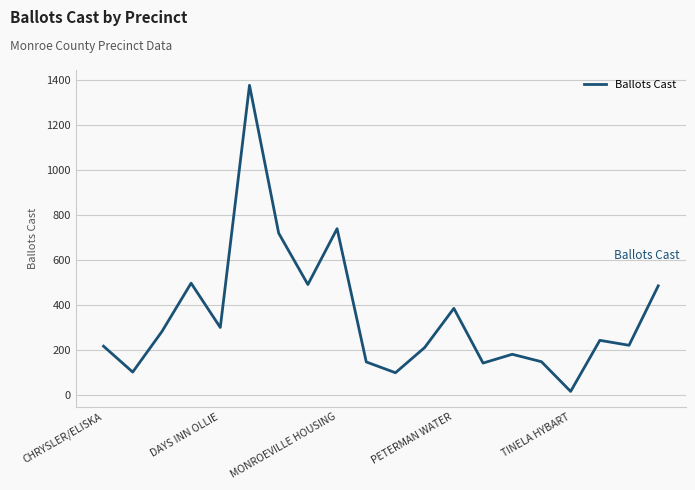

What is the difference between the maximum and minimum values?

1360